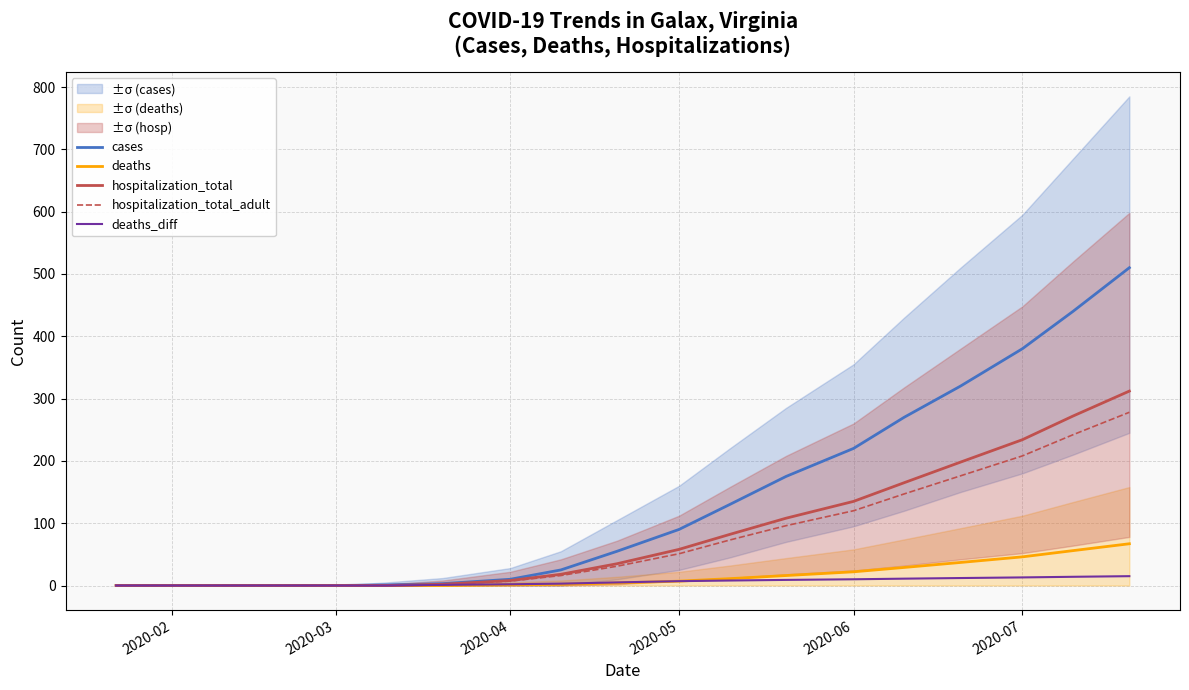

What is the maximum value for hospitalization_total_adult?

278